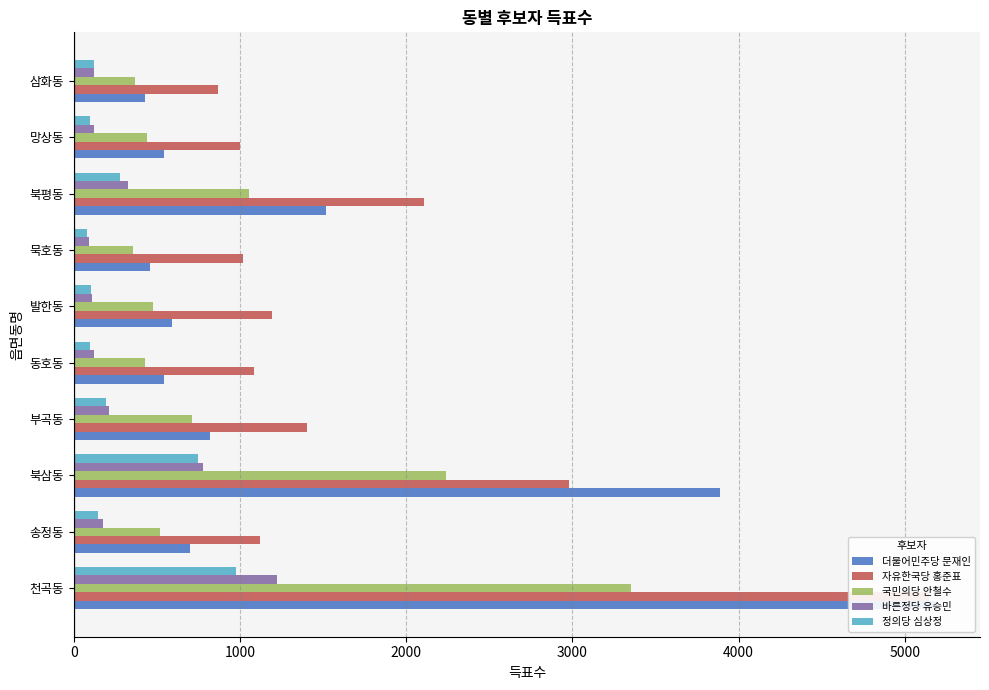

The value of 자유한국당 홍준표 at 망상동 is 692. True or false?

False